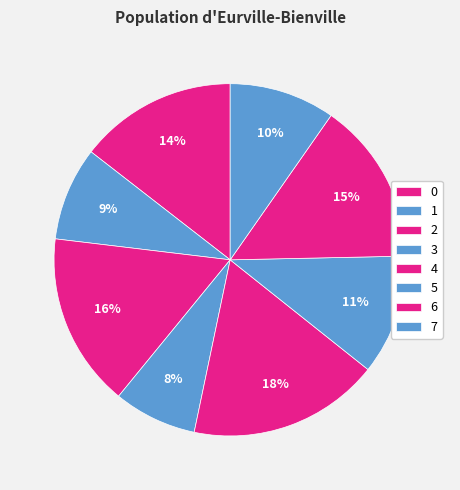

To the nearest percent, what percentage of the pie is 5?

11%